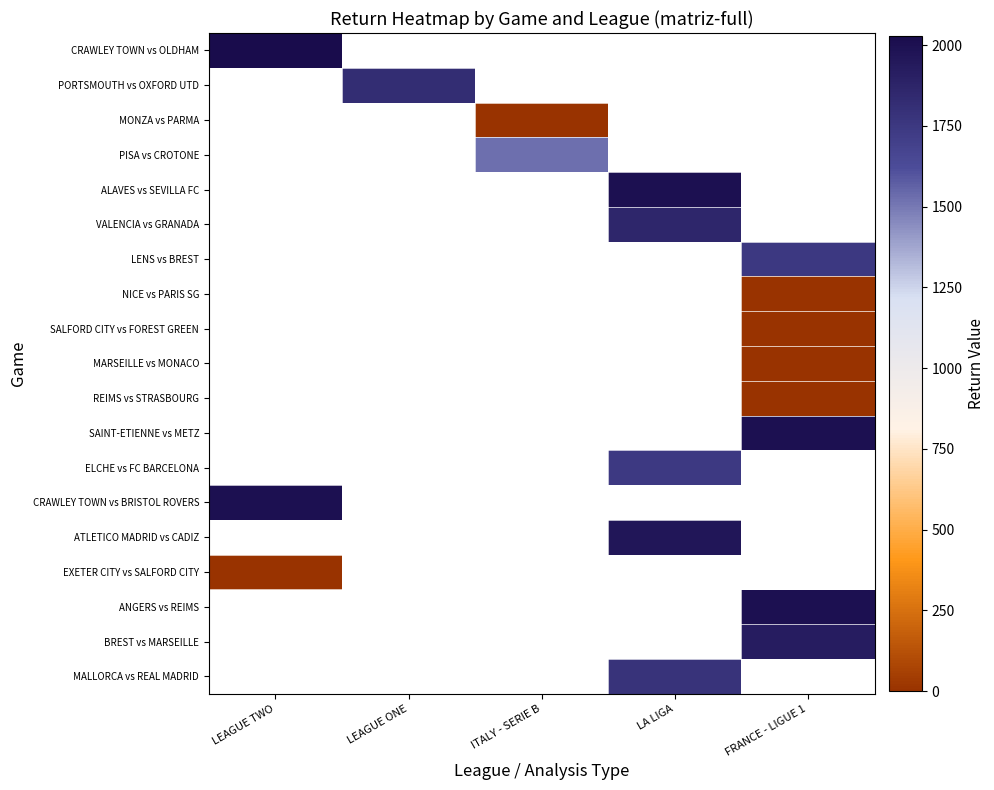

At how many categories does at least one series exceed 1934?

3